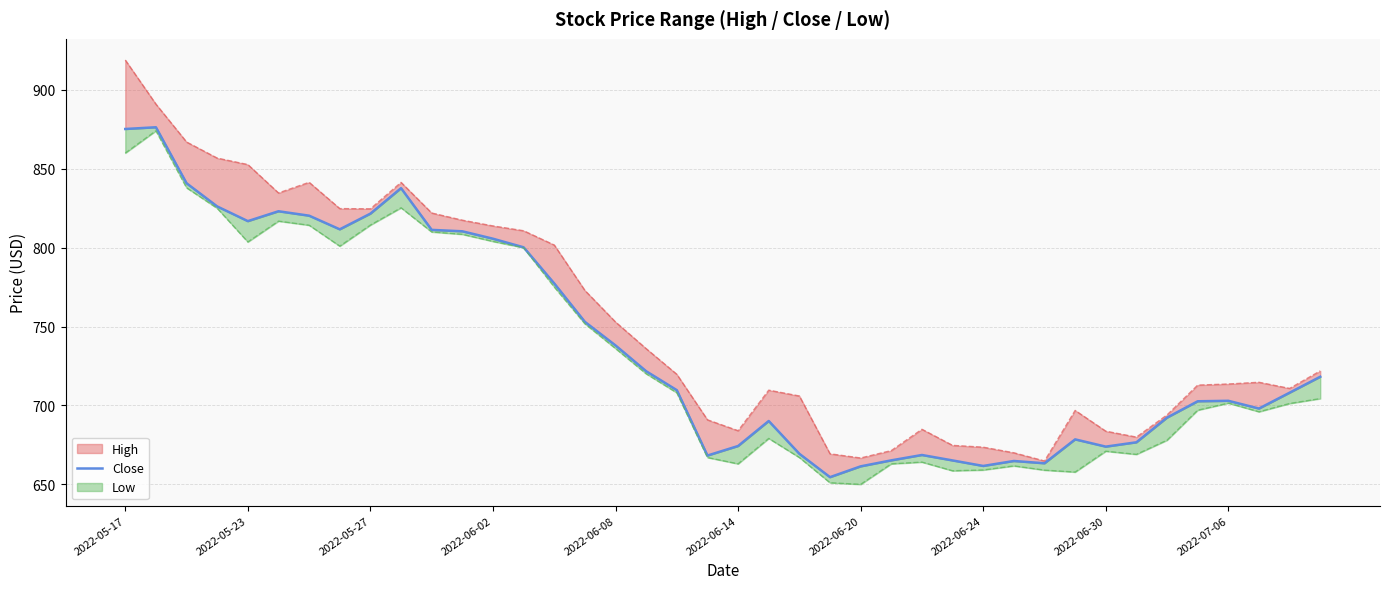

Does the chart display data point markers on the line(s)?

No